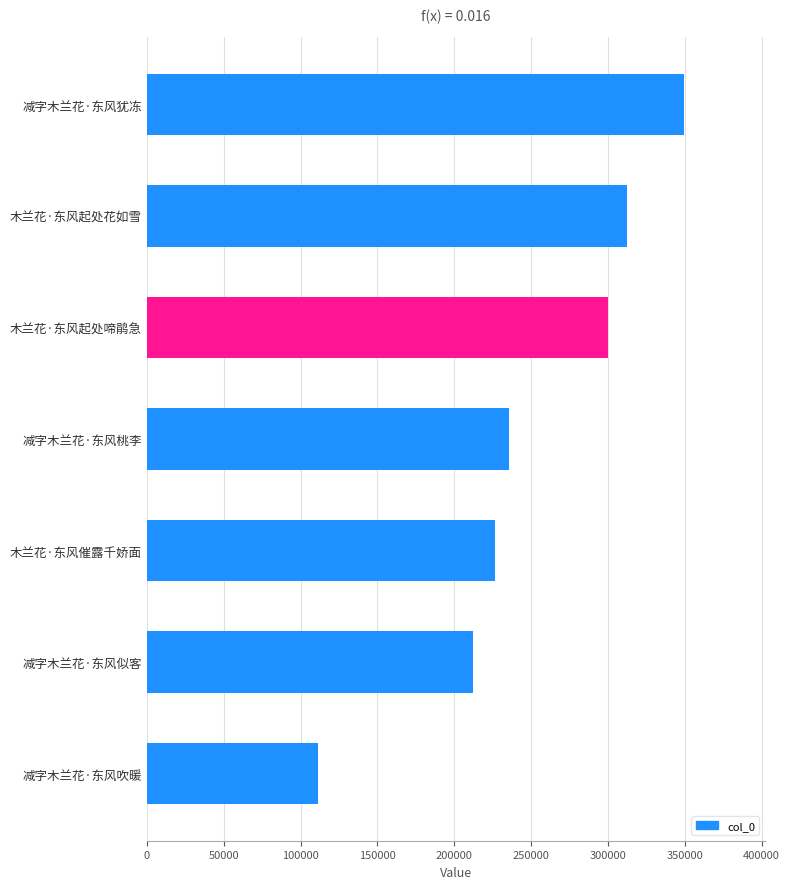

How many bars are there in total?

7